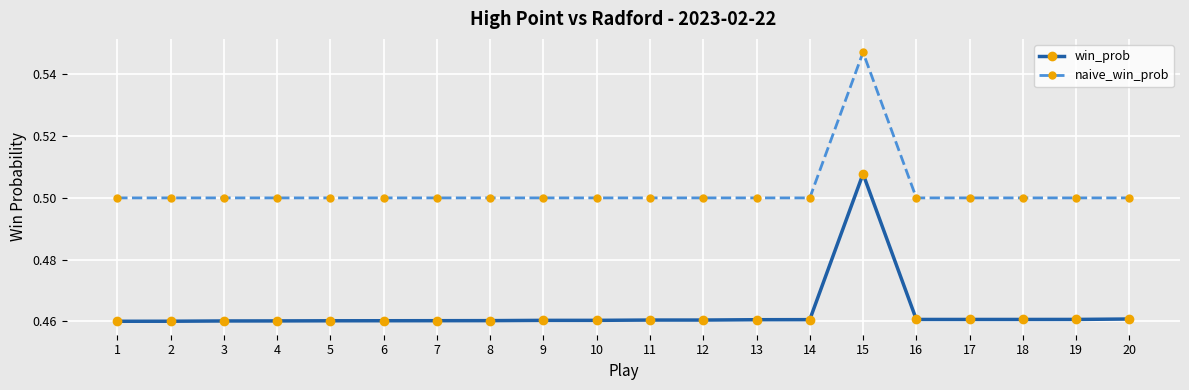

Is it true that win_prob equals 0.5 at 8?

True